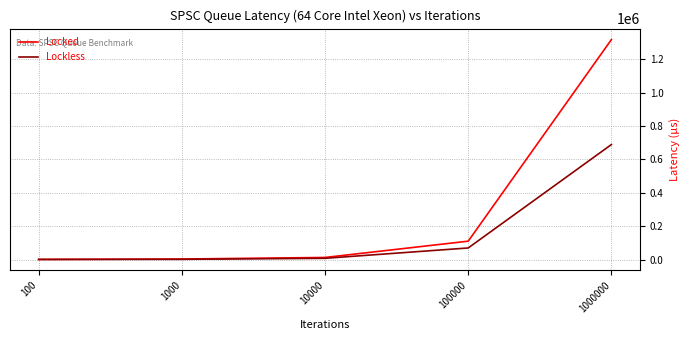

Which category has the highest value across all series?

1000000